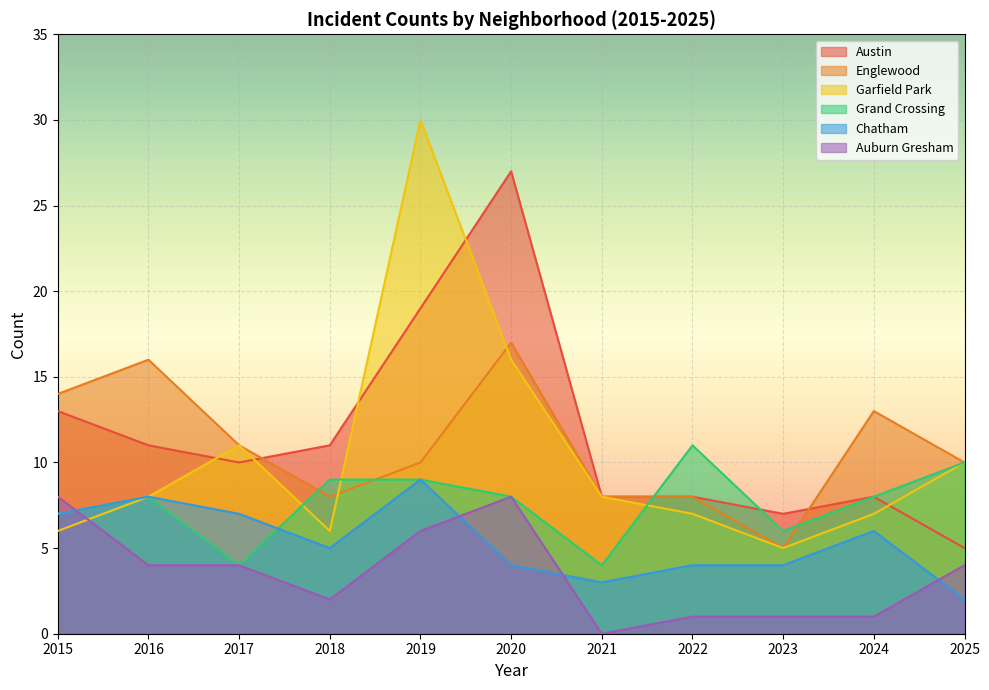

How many Chatham values are between 4 and 7?

7